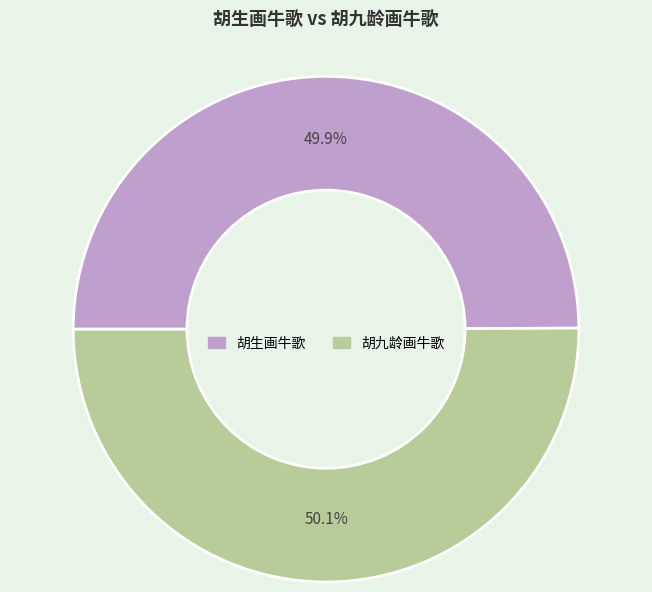

Is there any slice that represents more than half of the pie?

Yes